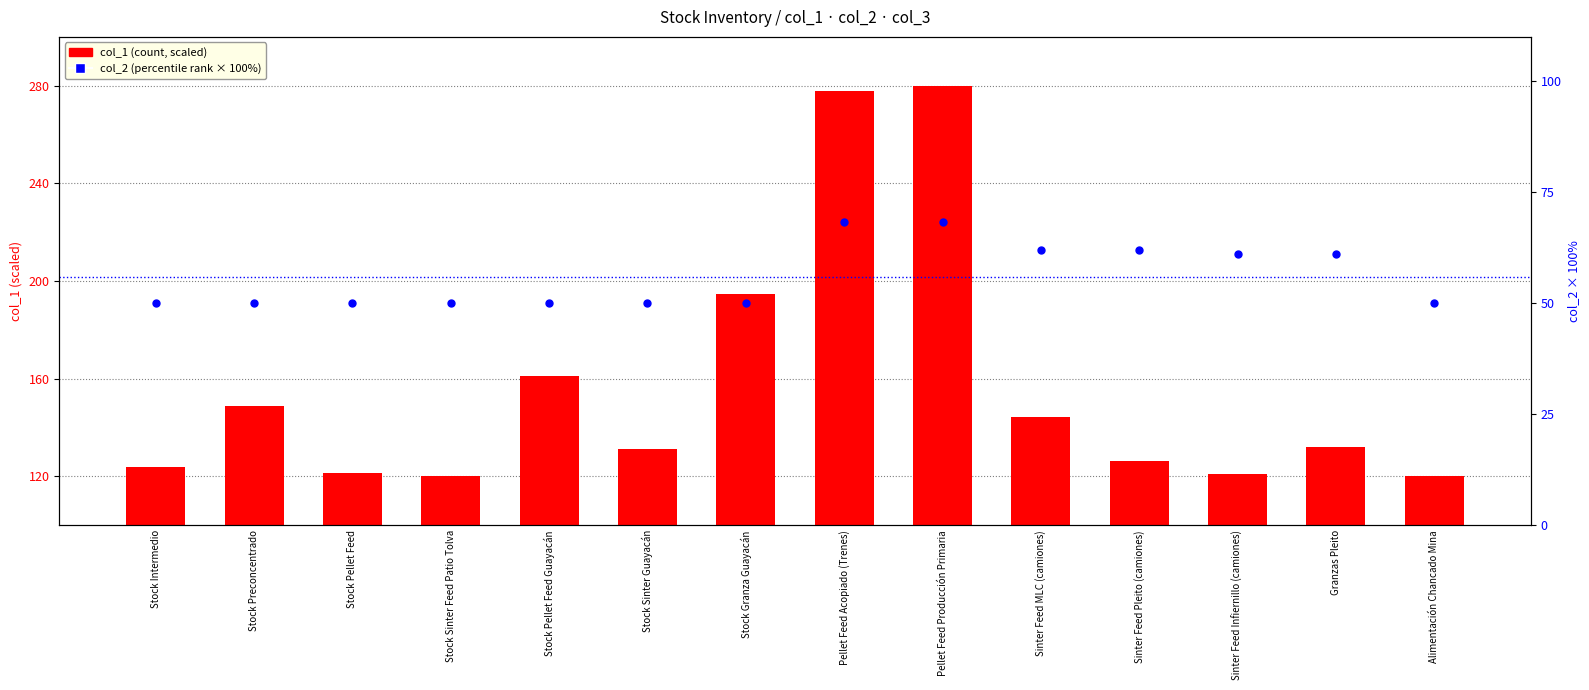

Which series contains the lowest Y value?

col_2 (×100%)